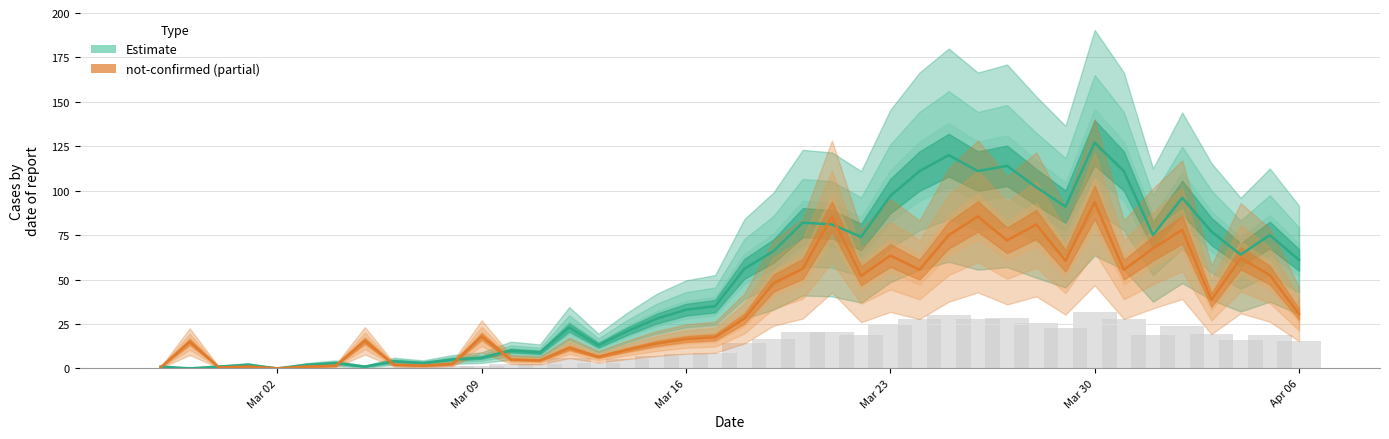

At how many categories does at least one series exceed 80?

12